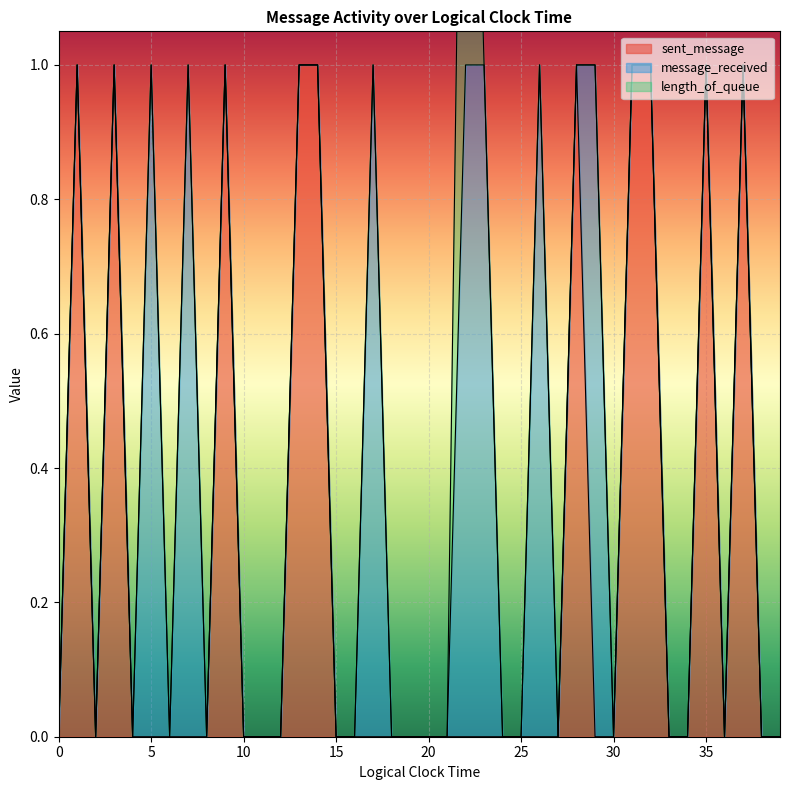

How many series are shown in this chart?

3